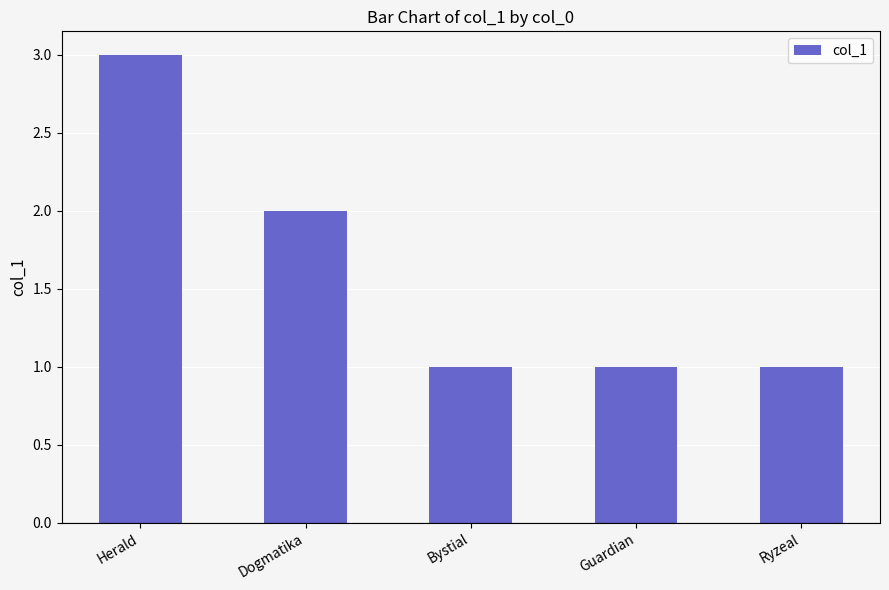

Which label corresponds to the largest value in the chart?

Herald